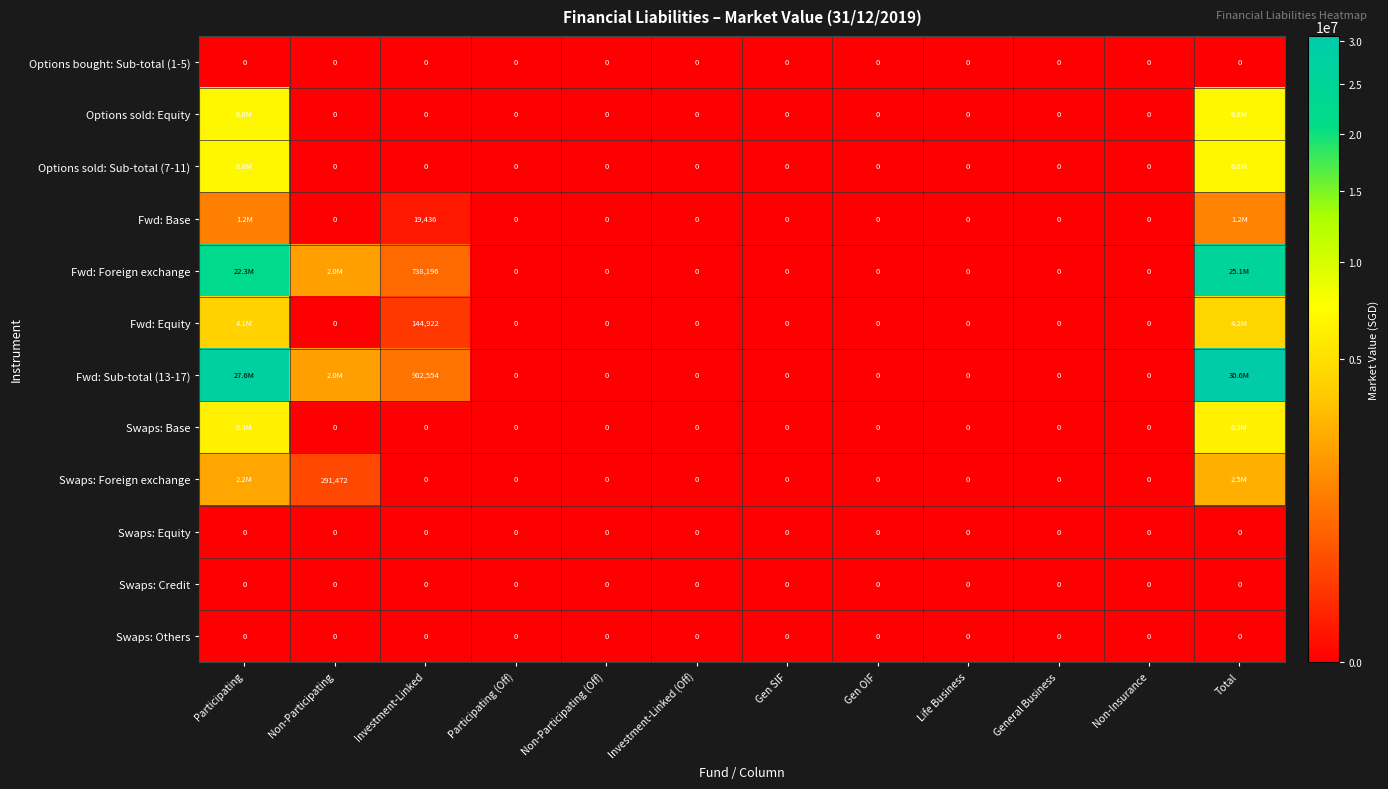

Which category has the lowest value across all series?

Participating